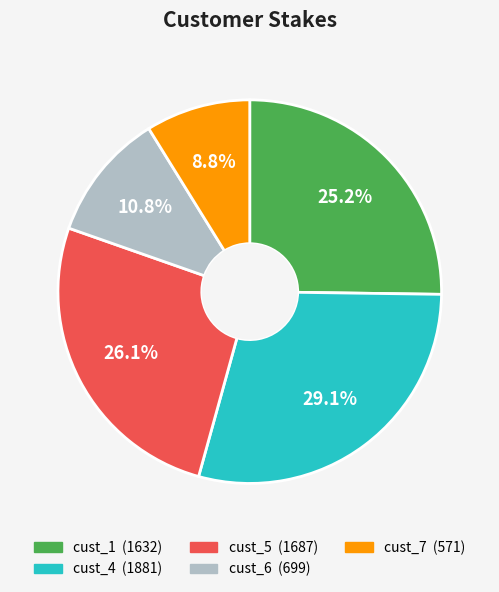

To the nearest percent, what is the difference between the largest and smallest slice percentages?

20%